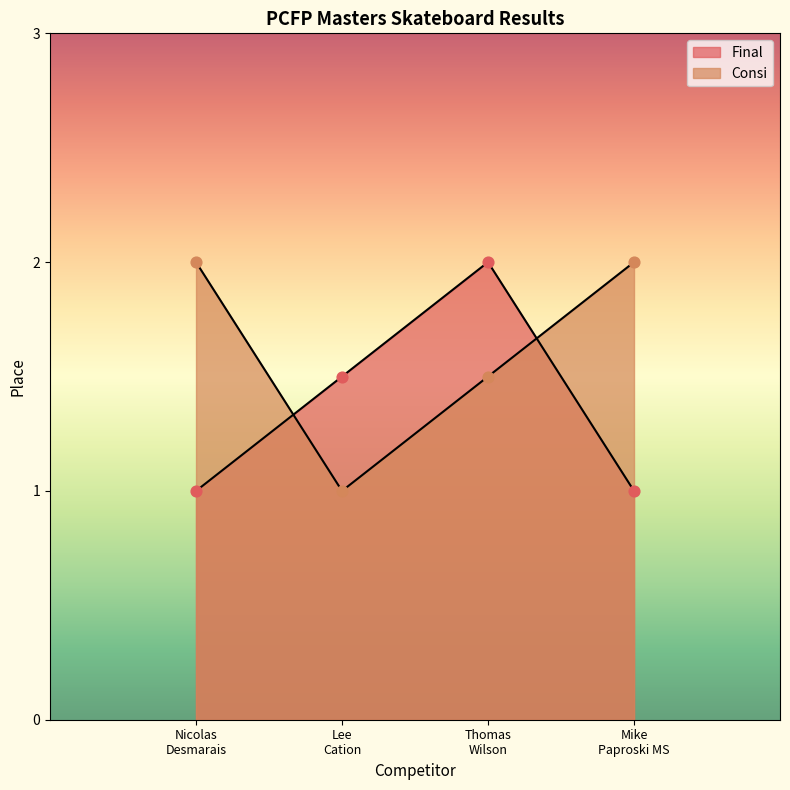

Between Mike Paproski MS and Mike Paproski MS, which is larger?

Mike Paproski MS